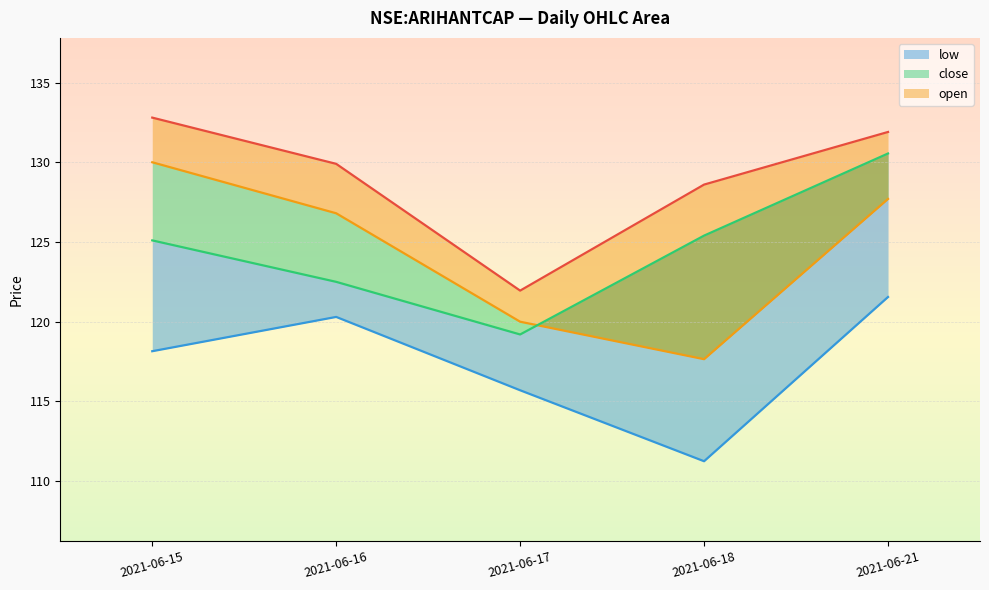

Which series changed the most between 2021-06-15 and 2021-06-18?

open